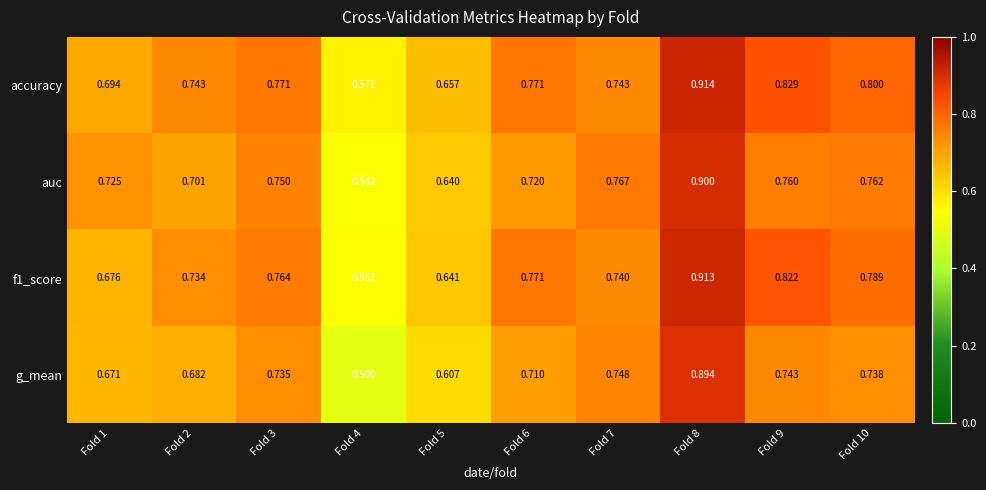

Between Fold 3 and Fold 10, which series saw the biggest shift?

accuracy